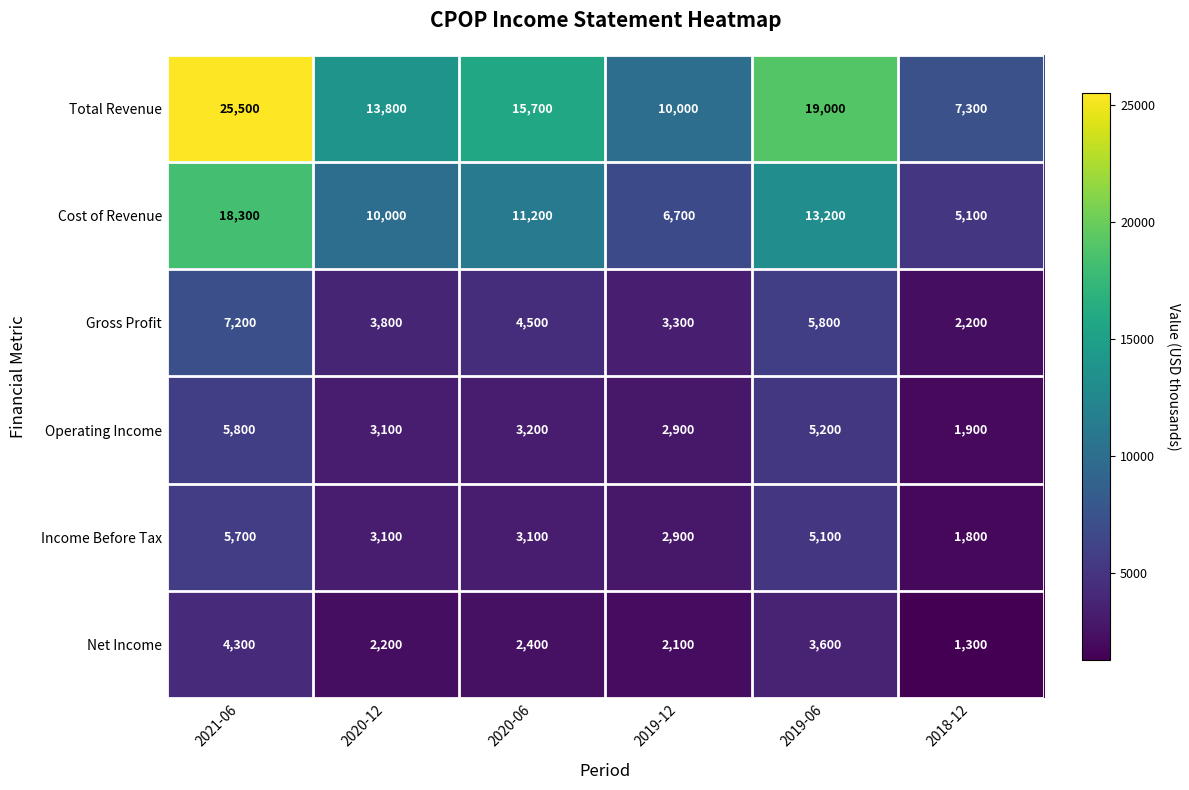

What is the maximum value shown in the chart?

25500